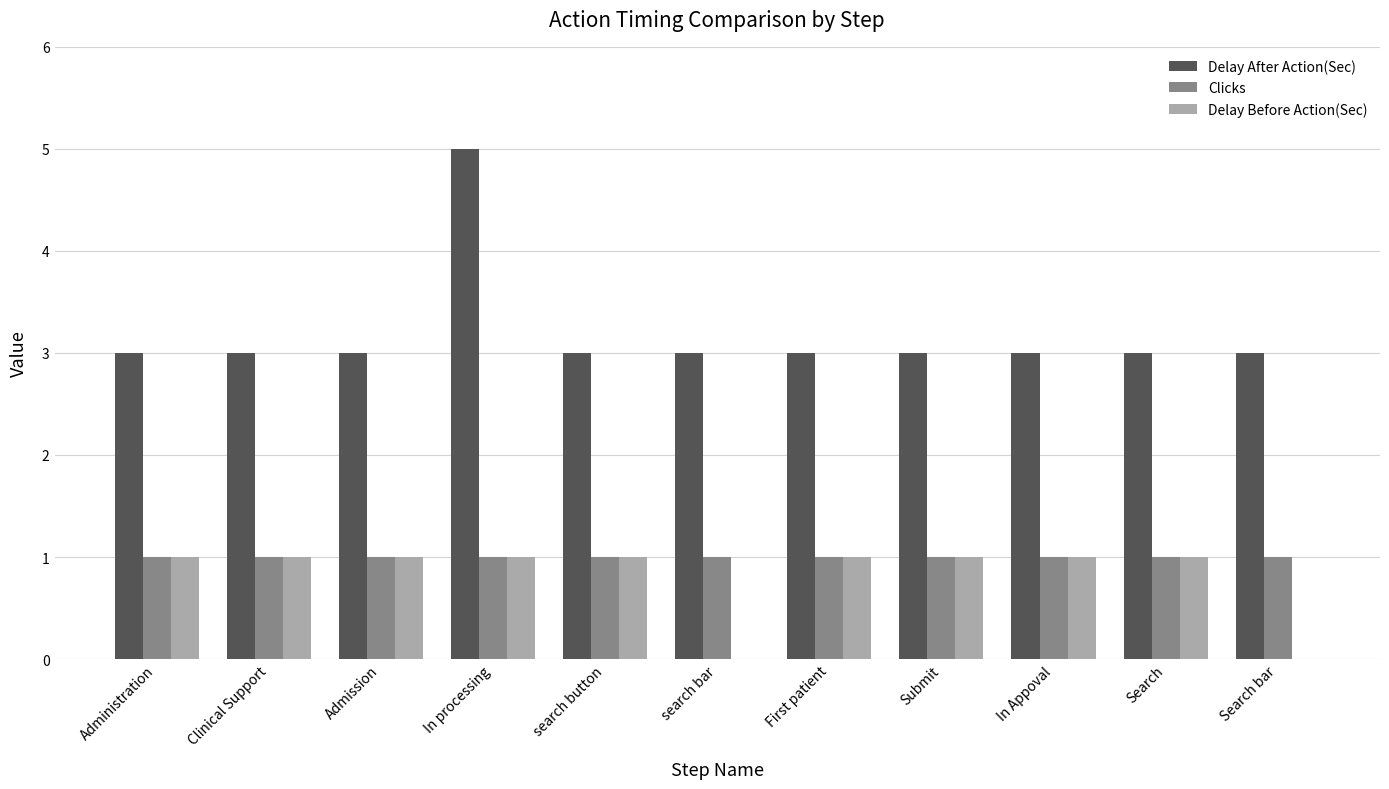

Which series changed the most between search button and search bar?

Delay Before Action(Sec)